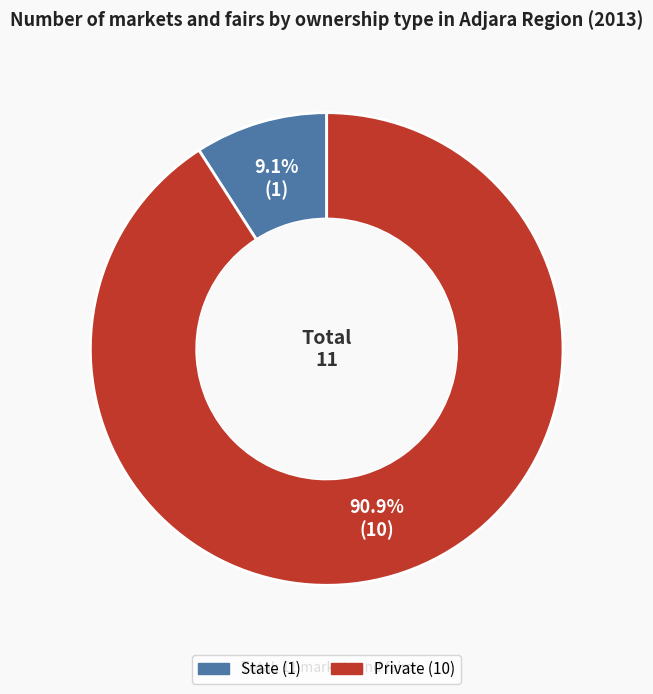

Does any single category account for the majority?

Yes